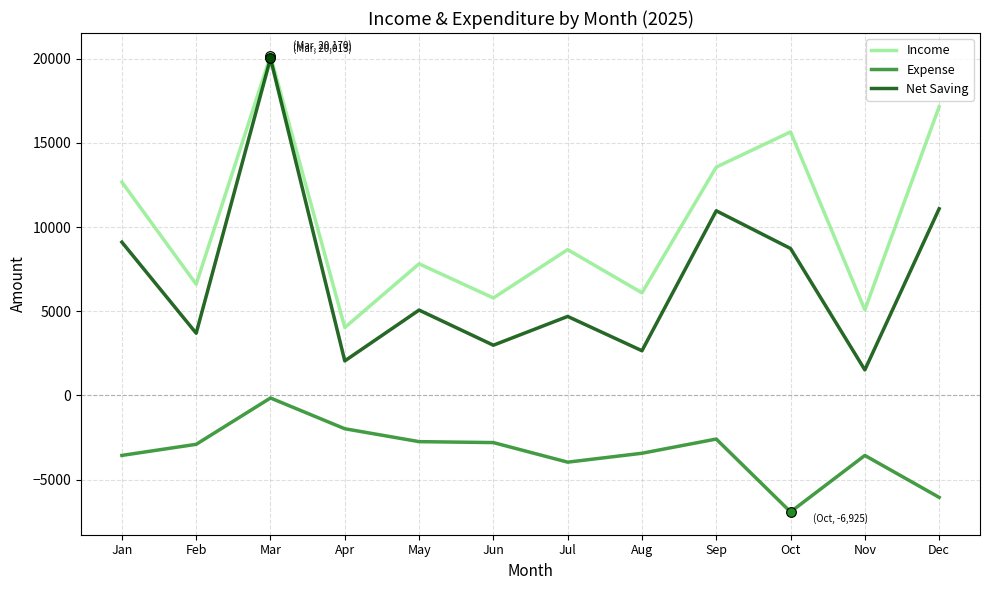

What is the minimum value shown in the chart?

-6925